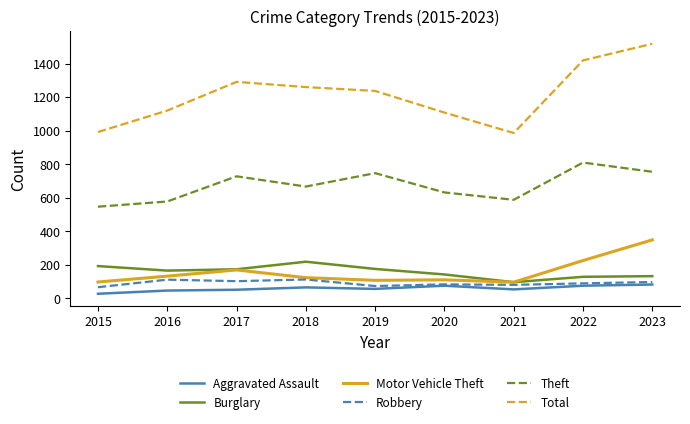

What is the spread (max minus min) of values at 2021?

932